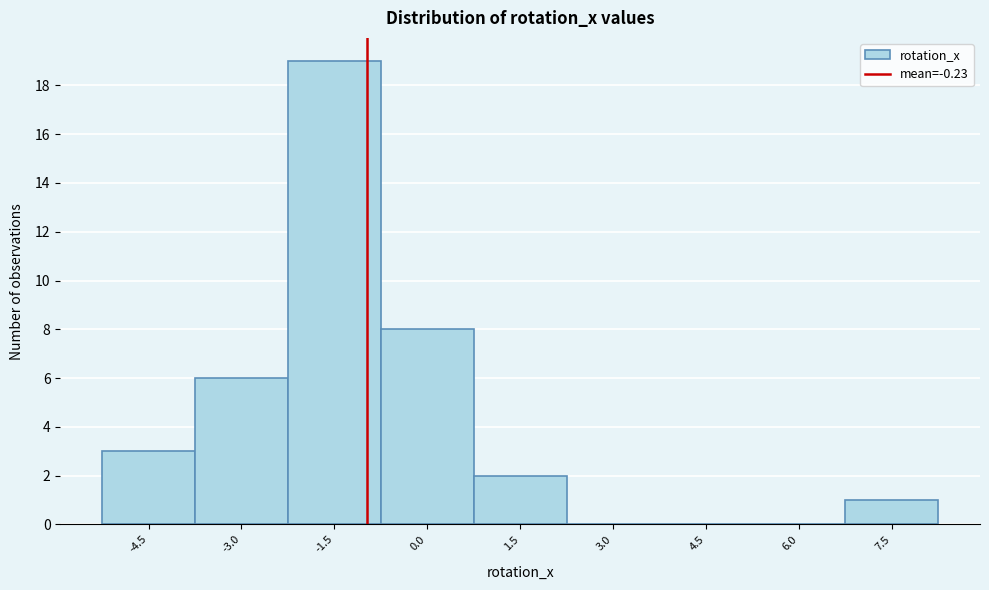

Reading right to left, what are all the values shown in this chart?

7.5=1	6.0=0	4.5=0	3.0=0	1.5=2	0.0=8	-1.5=19	-3.0=6	-4.5=3